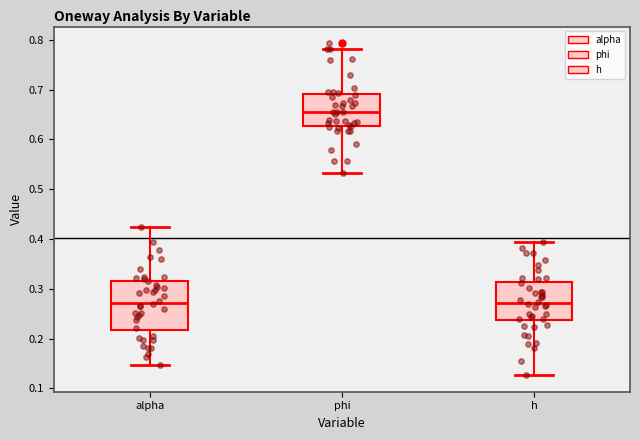

Reading left to right, read every box against the y-axis: the position of its median line, the range the box covers, and the ends of its whiskers. The values are not printed on the chart, so give them approximately, as read against the axis.

alpha: median 0.27, box 0.22 to 0.32, whiskers 0.15 to 0.42
phi: median 0.65, box 0.63 to 0.69, whiskers 0.53 to 0.78
h: median 0.27, box 0.24 to 0.31, whiskers 0.13 to 0.39